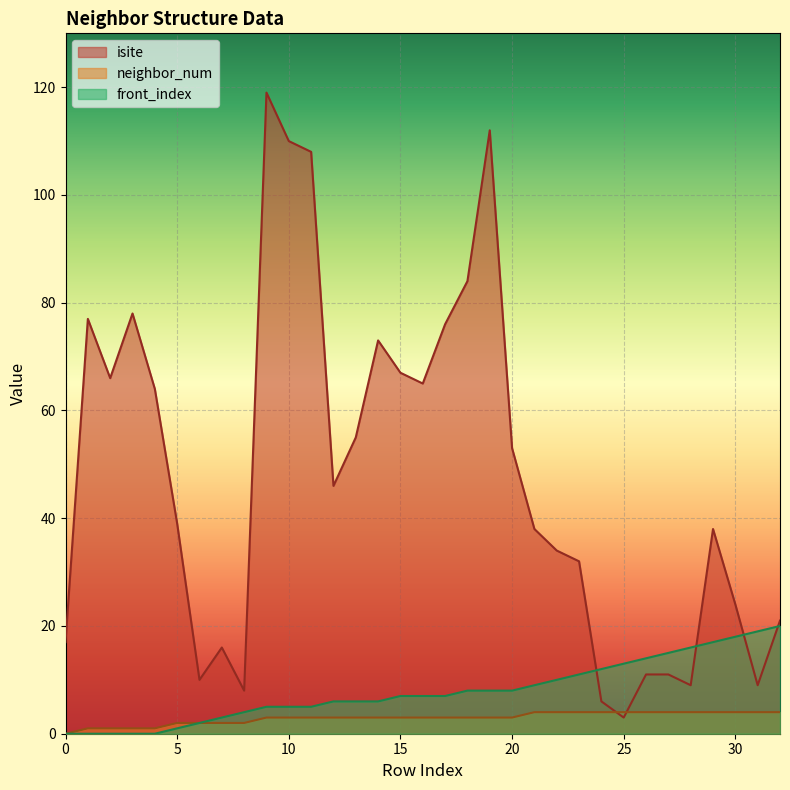

At which label does isite reach its peak?

9